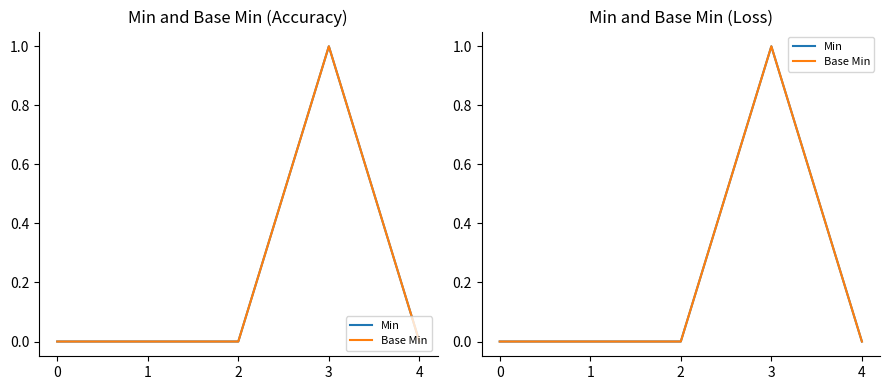

At which category does the chart reach its peak across all series?

3